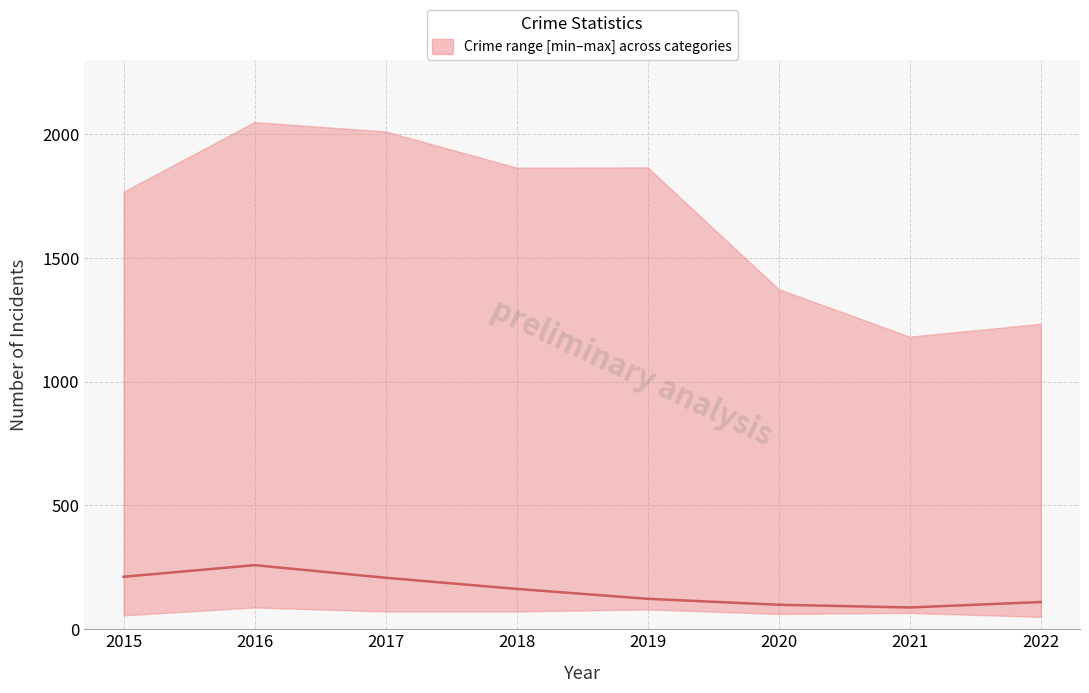

How many data points are above 163?

3